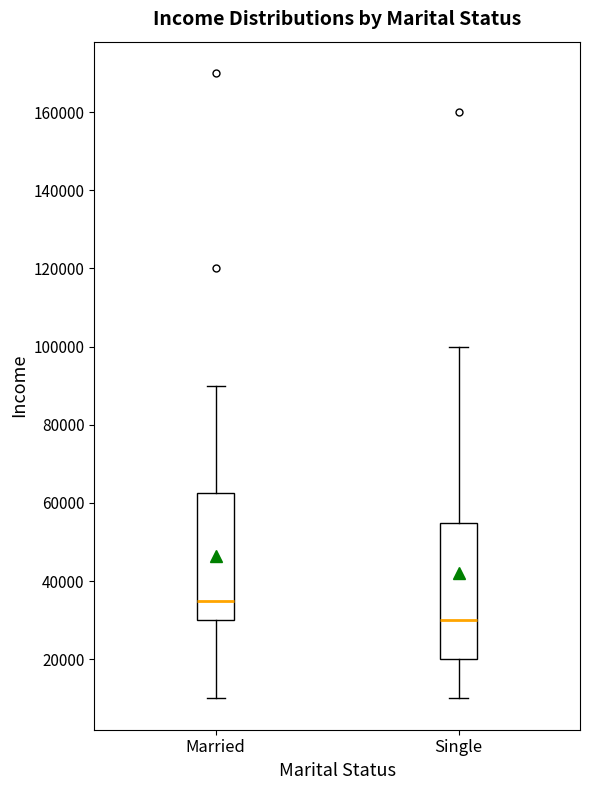

Reading left to right, transcribe this box plot: for each box, give where its median line is, the range the box spans, and where its two whiskers end, as read against the y-axis. The values are not printed on the chart, so give them approximately, as read against the axis.

Married: median 36000, box 30000 to 62000, whiskers 10000 to 90000
Single: median 30000, box 20000 to 56000, whiskers 10000 to 100000